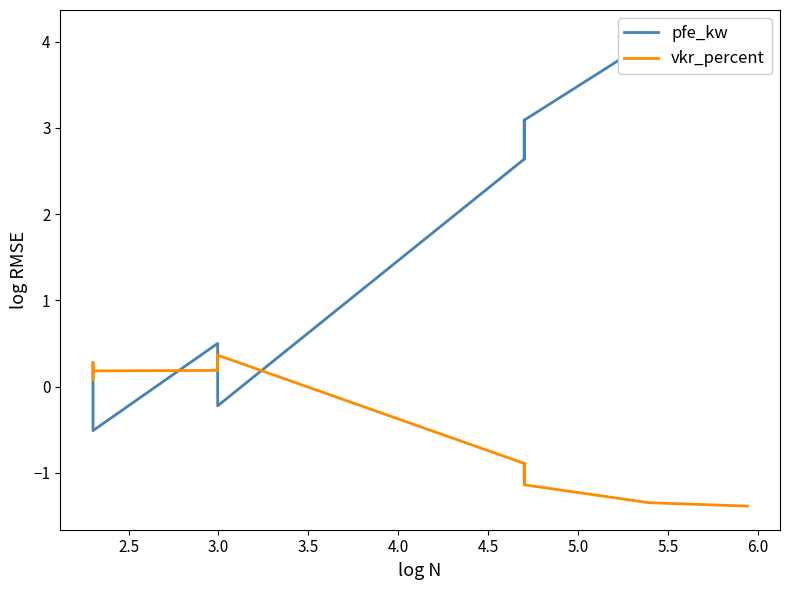

The value of vkr_percent at 2.0 is -2.4. True or false?

False